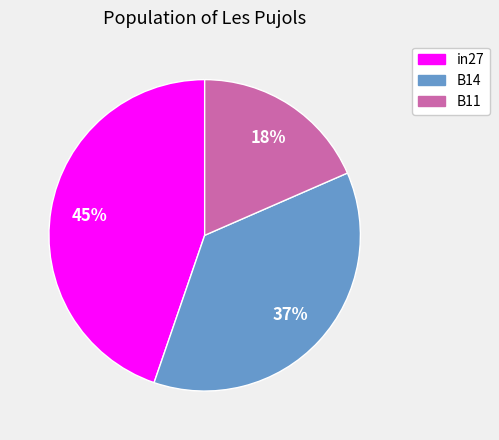

To the nearest percent, what percentage of the pie is in27?

45%